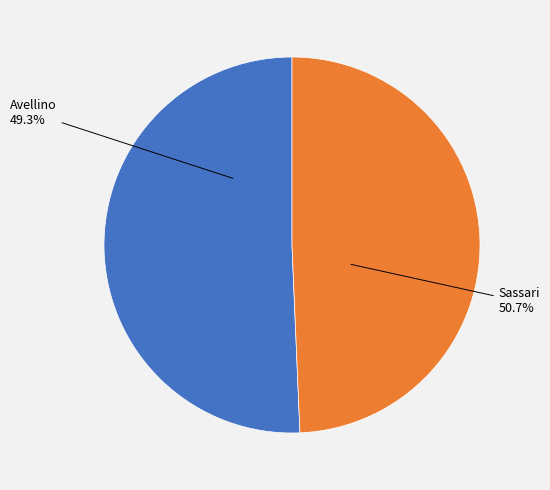

Rank the categories by value from lowest to highest.

Avellino, Sassari